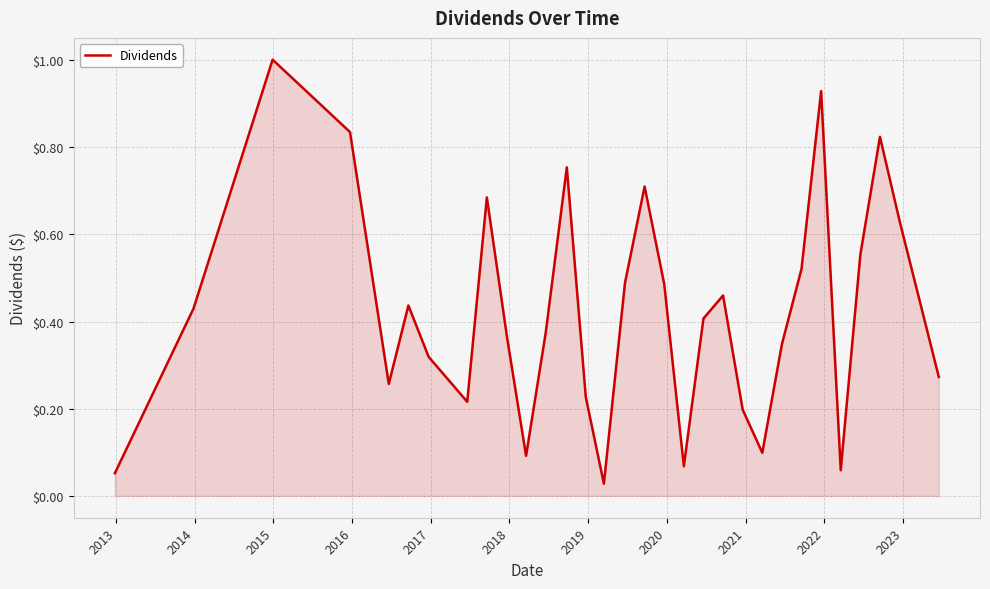

What is the greatest value displayed?

1.0